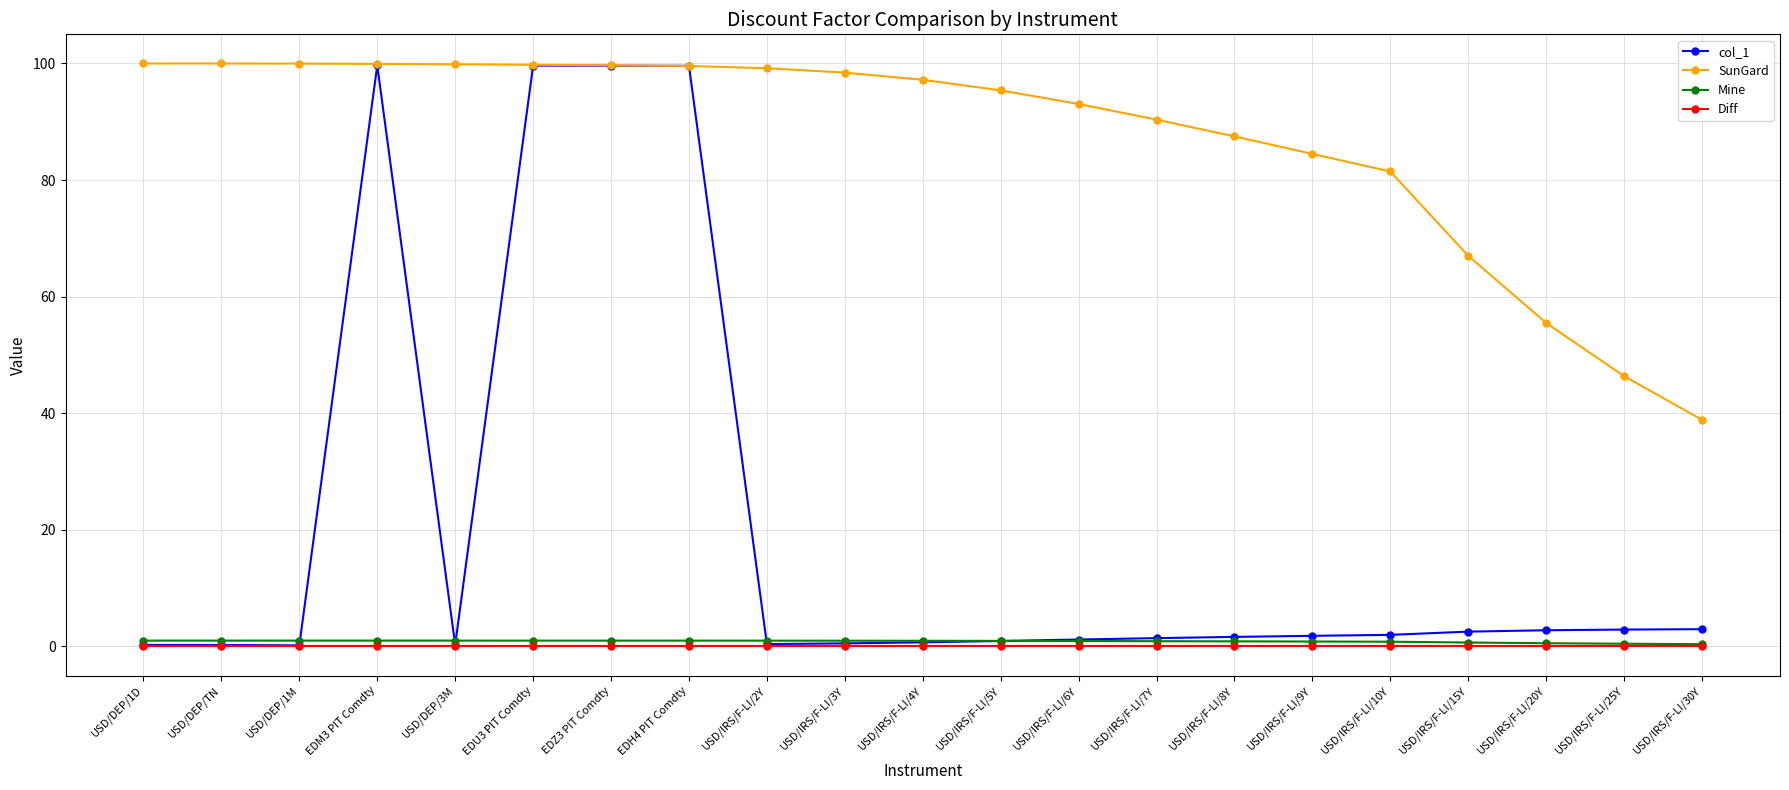

True or false: Diff and SunGard intersect in this chart.

False